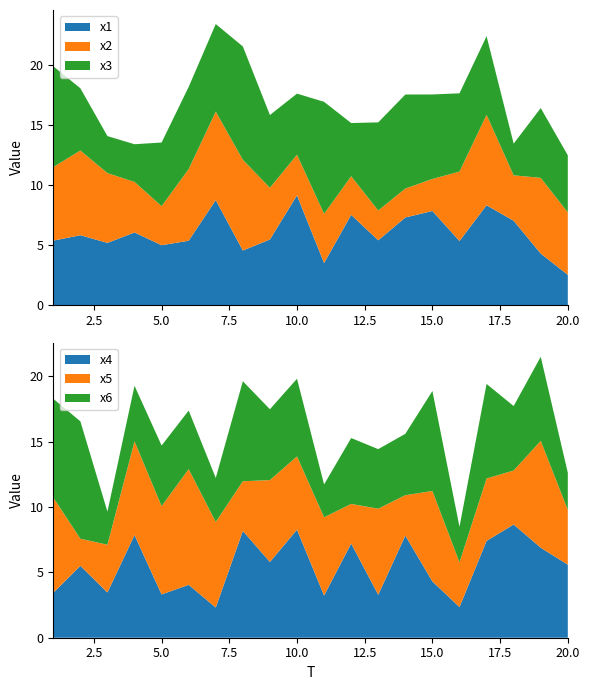

Reading right to left, what are all the values shown in this chart?

x1: 2.5	4.3	7.0	8.3	5.3	7.8	7.3	5.4	7.5	3.5	9.1	5.5	4.5	8.7	5.3	5.0	6.0	5.2	5.8	5.4
x2: 5.2	6.3	3.8	7.5	5.8	2.7	2.4	2.5	3.2	4.1	3.4	4.3	7.5	7.4	6.0	3.2	4.2	5.8	7.0	6.1
x3: 4.7	5.8	2.6	6.5	6.5	7.0	7.8	7.3	4.4	9.3	5.1	6.1	9.4	7.3	6.8	5.3	3.1	3.1	5.2	8.4
x4: 5.6	6.9	8.7	7.4	2.3	4.3	7.8	3.3	7.2	3.2	8.3	5.8	8.2	2.3	4.0	3.3	7.9	3.5	5.5	3.4
x5: 4.2	8.2	4.1	4.8	3.4	6.9	3.1	6.6	3.0	6.0	5.6	6.3	3.8	6.6	8.9	6.8	7.2	3.7	2.1	7.3
x6: 2.8	6.4	4.9	7.2	2.7	7.7	4.7	4.6	5.0	2.5	5.9	5.4	7.7	3.4	4.5	4.6	4.3	2.5	9.0	7.6